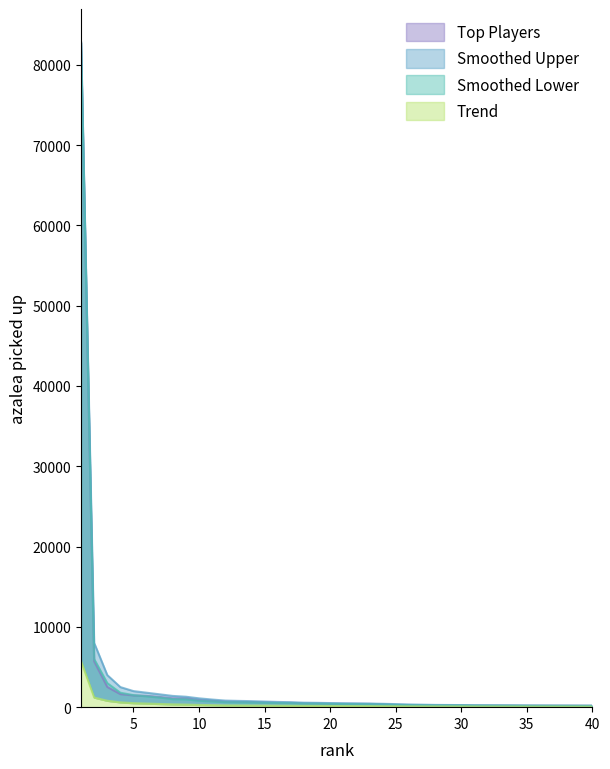

What is the minimum value for Smoothed Upper?

180